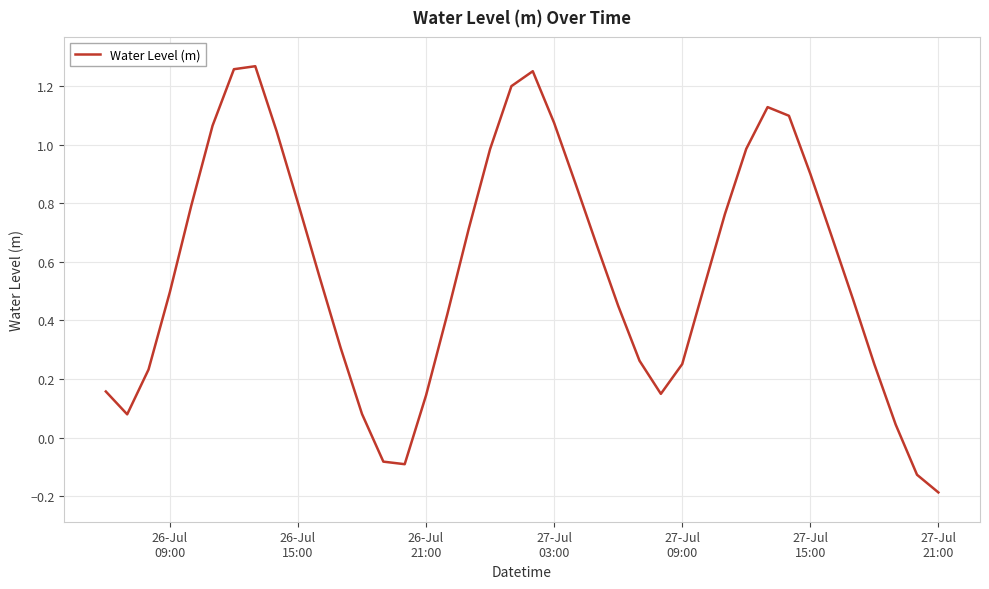

Does the chart have visible grid lines?

Yes